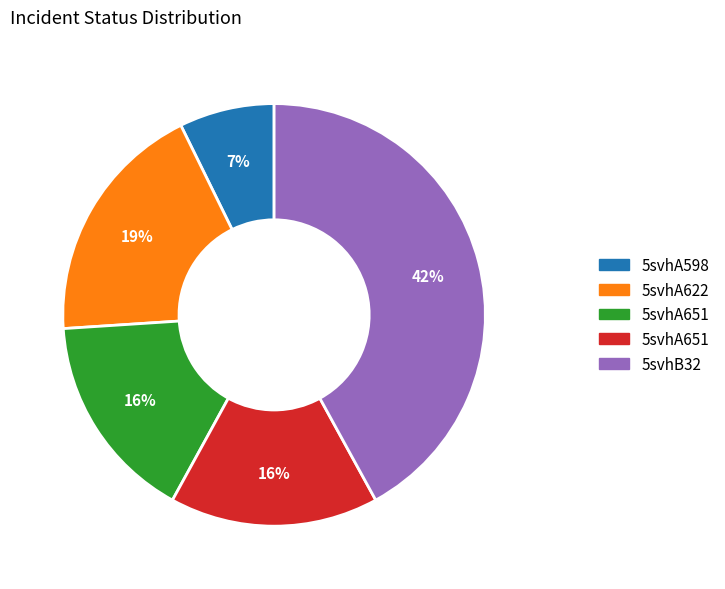

Is there a majority slice in this chart?

No